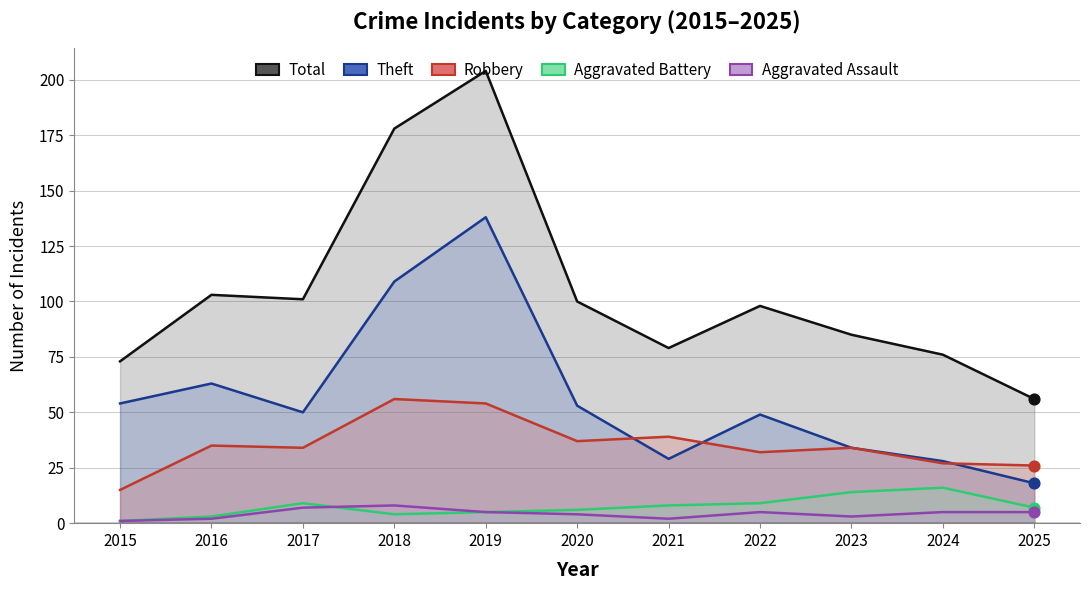

At how many categories does at least one series exceed 64?

10